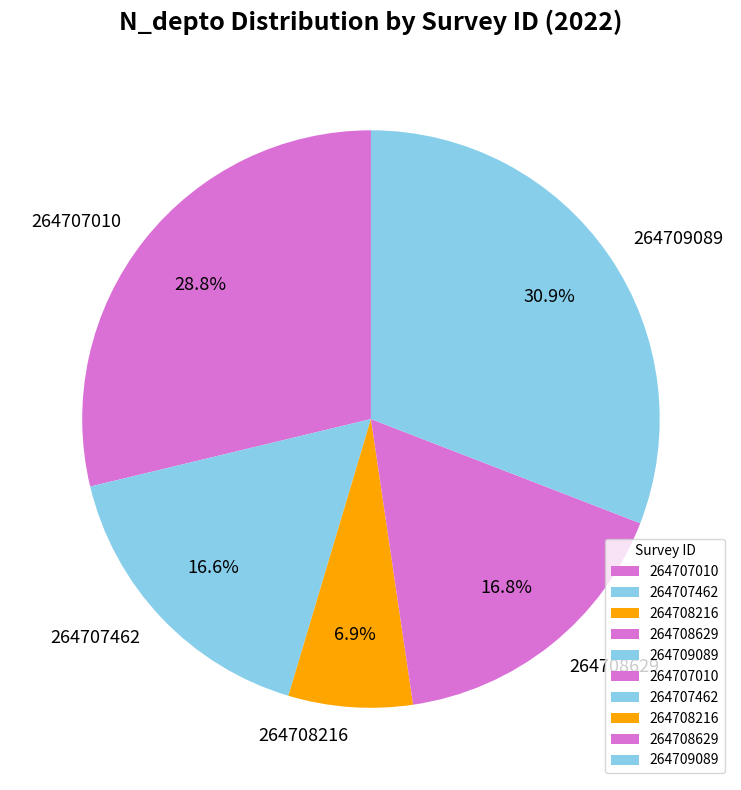

True or false: 264708216 accounts for 7% of the total.

True